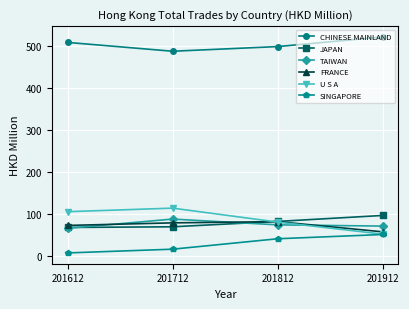

True or false: JAPAN and SINGAPORE intersect in this chart.

False